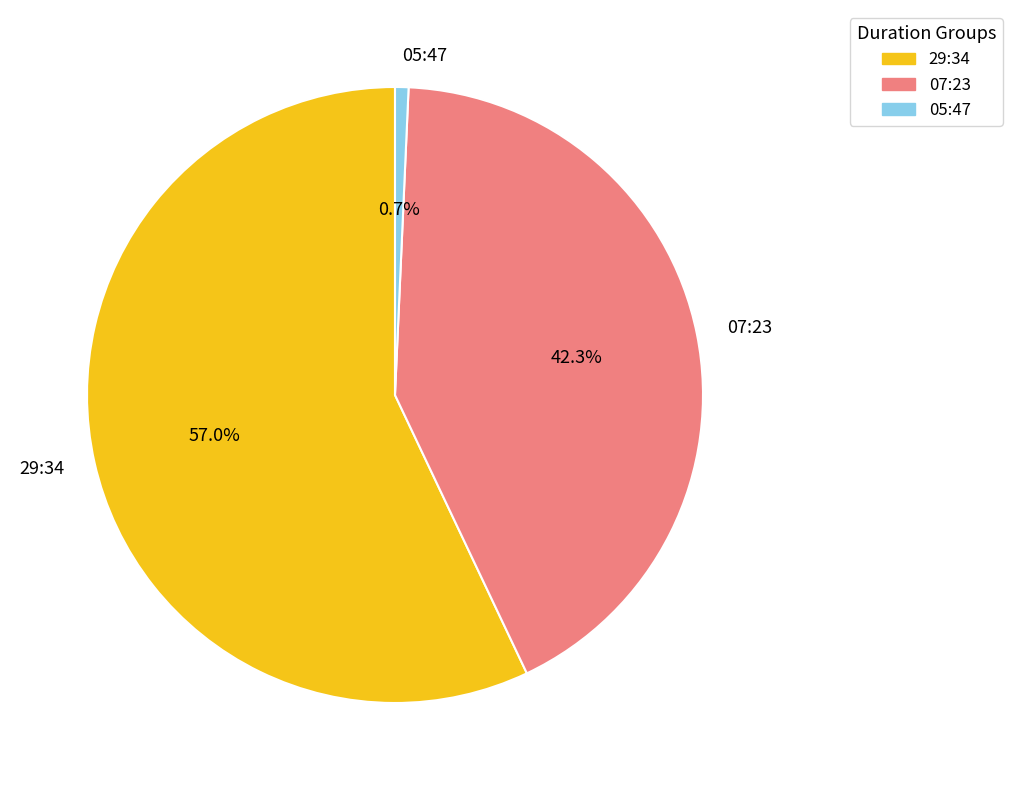

What portion of the pie excludes 29:34?

43.0%